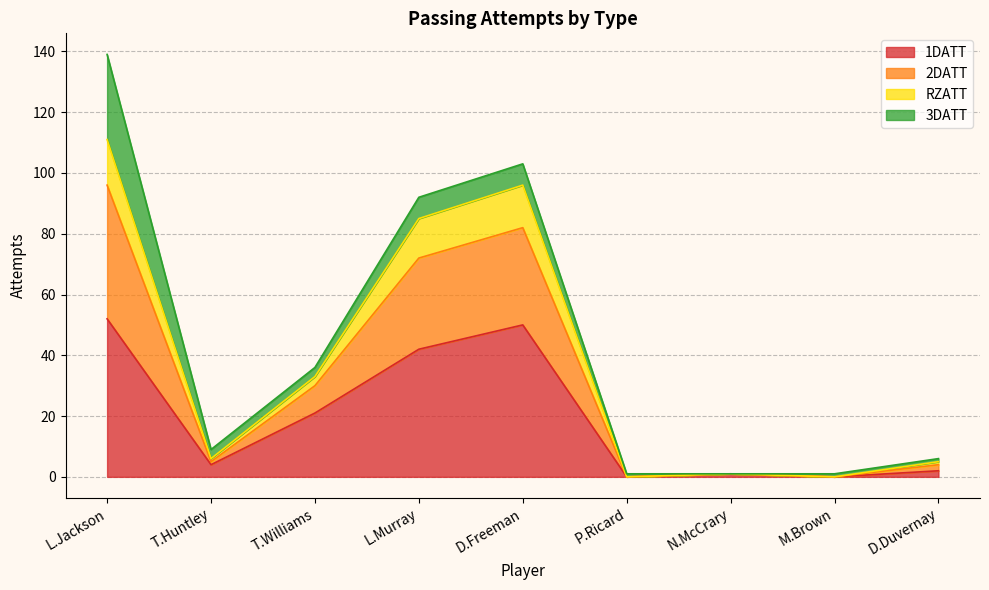

Is it true that 1DATT equals 71 at D.Freeman?

False